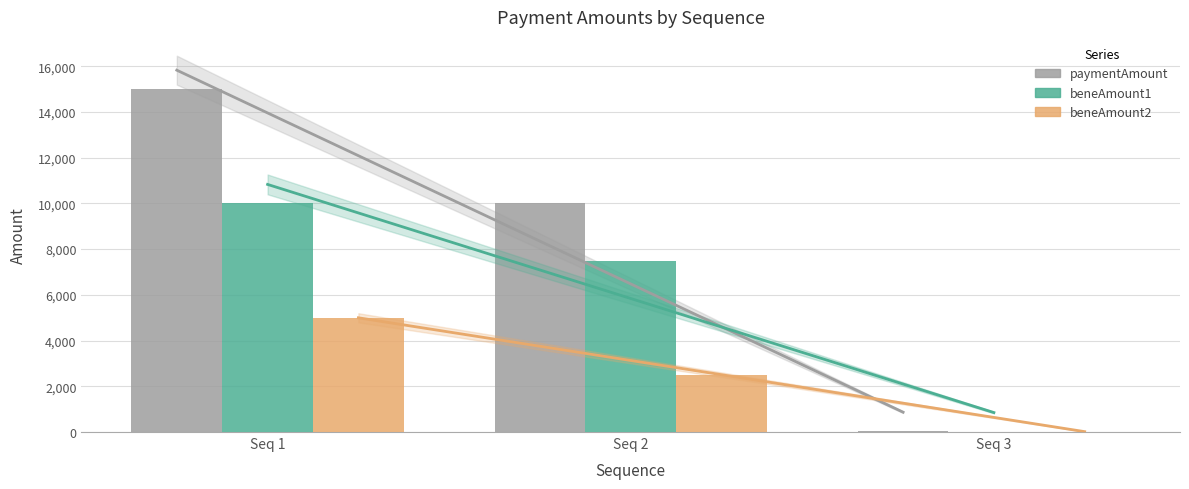

Which series has the widest spread of values?

paymentAmount